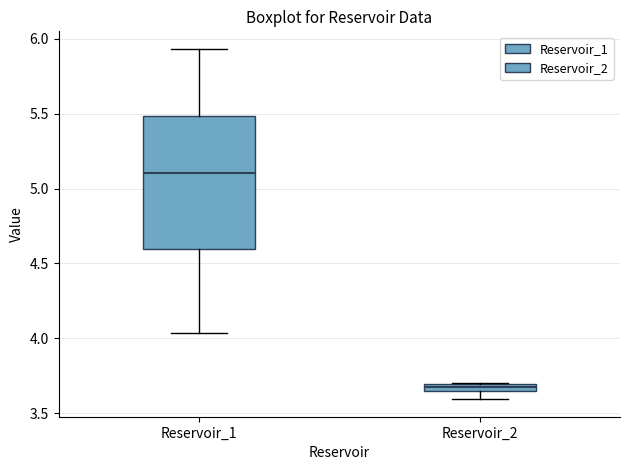

Where is the upper edge of the box for Reservoir_2 on the y-axis? The values are not printed on the chart, so give them approximately, as read against the axis.

3.70